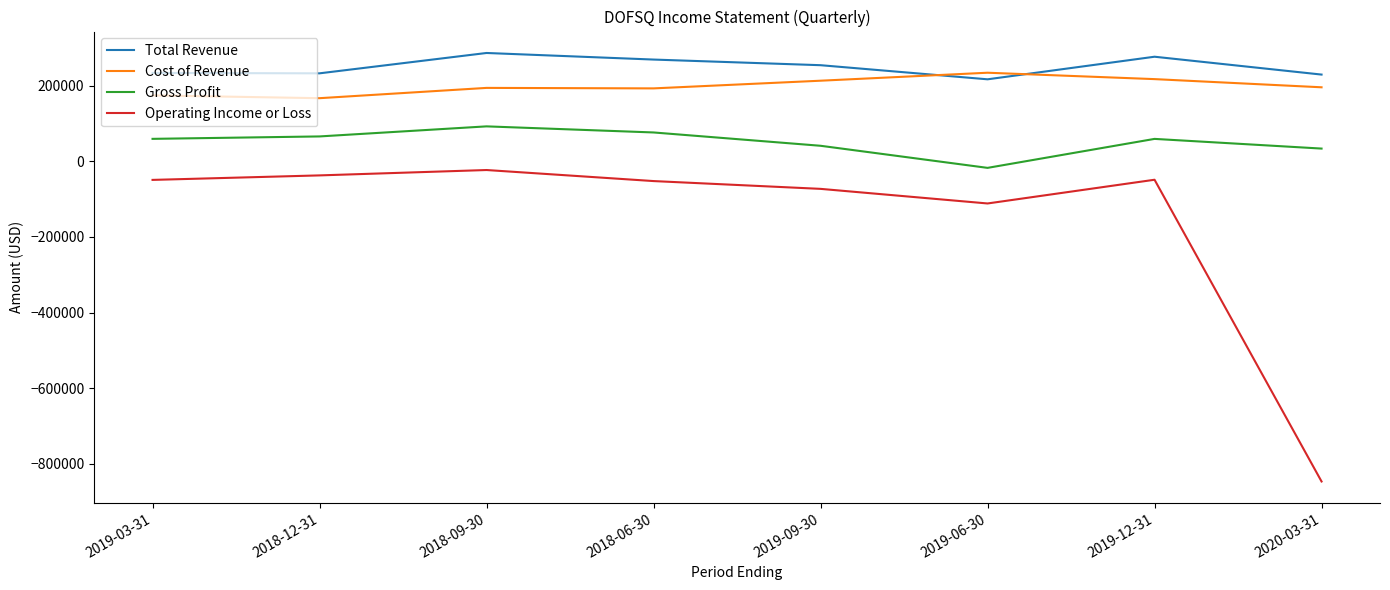

Is this an area chart (filled region under the line)?

No